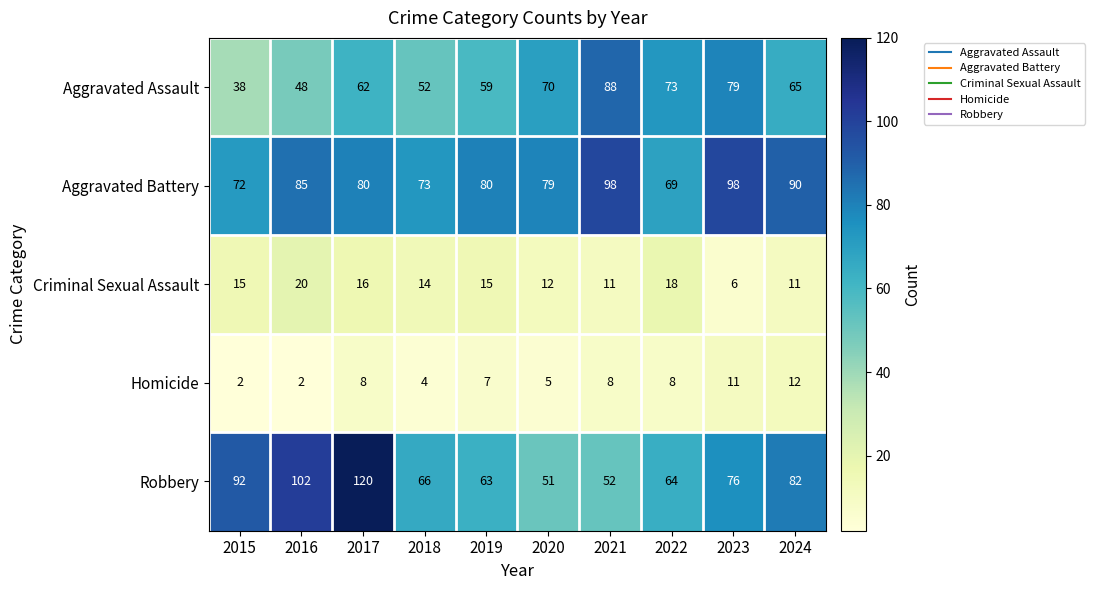

Rank the categories by Robbery value from highest to lowest.

2017, 2016, 2015, 2024, 2023, 2018, 2022, 2019, 2021, 2020